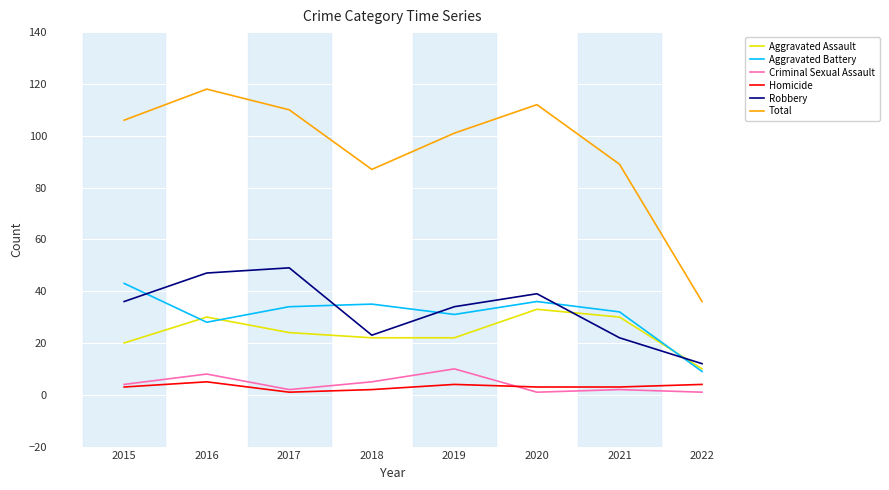

Which series has the largest range (max minus min)?

Total